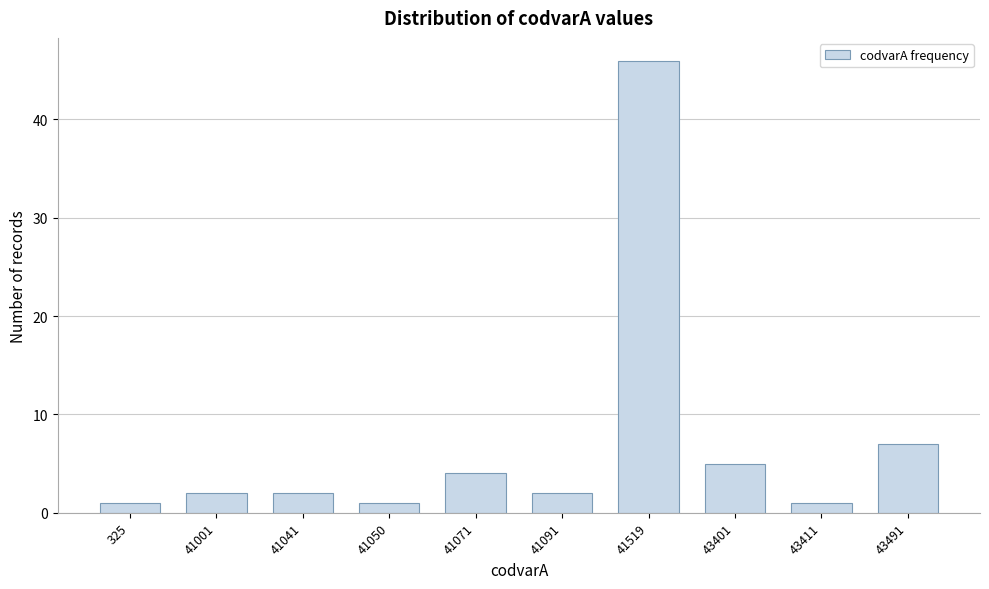

Reading left to right, what are all the values shown in this chart?

325=1	41001=2	41041=2	41050=1	41071=4	41091=2	41519=46	43401=5	43411=1	43491=7